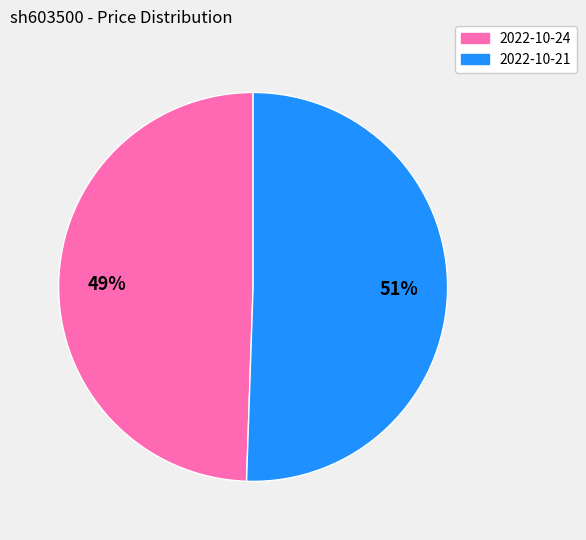

Does any single category account for the majority?

Yes